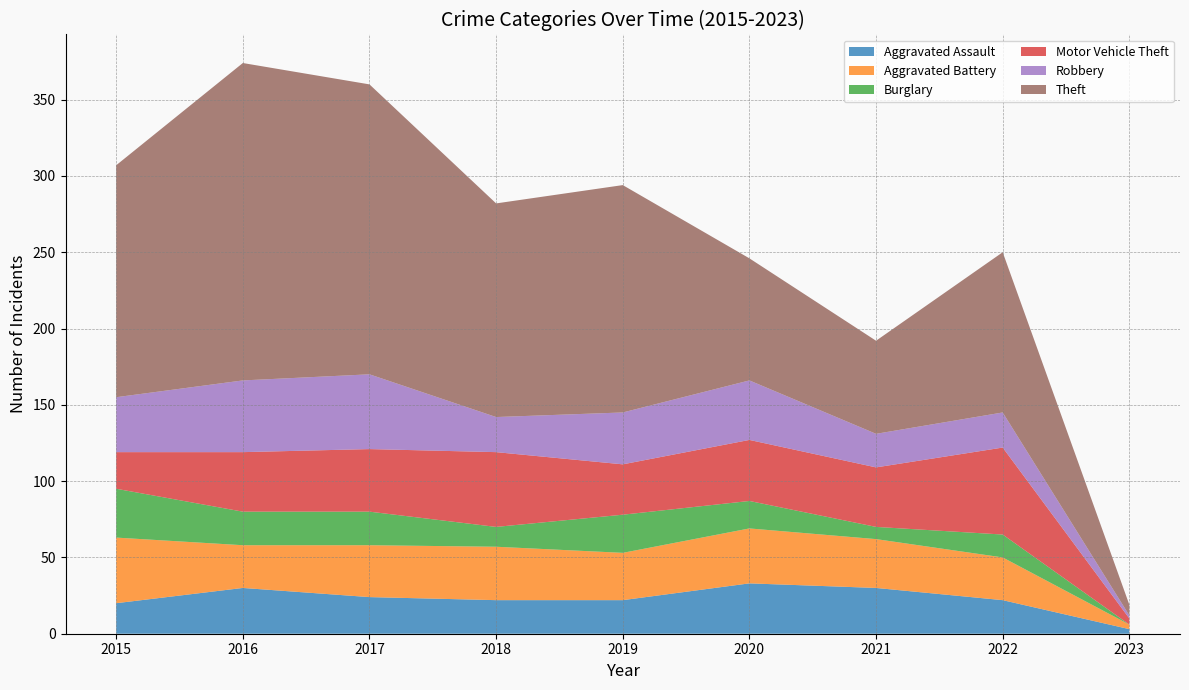

Reading right to left, transcribe all the data shown in this chart.

Aggravated Assault: 2023=3	2022=22	2021=30	2020=33	2019=22	2018=22	2017=24	2016=30	2015=20
Aggravated Battery: 2023=3	2022=28	2021=32	2020=36	2019=31	2018=35	2017=34	2016=28	2015=43
Burglary: 2023=0	2022=15	2021=8	2020=18	2019=25	2018=13	2017=22	2016=22	2015=32
Motor Vehicle Theft: 2023=4	2022=57	2021=39	2020=40	2019=33	2018=49	2017=41	2016=39	2015=24
Robbery: 2023=2	2022=23	2021=22	2020=39	2019=34	2018=23	2017=49	2016=47	2015=36
Theft: 2023=7	2022=105	2021=61	2020=80	2019=149	2018=140	2017=190	2016=208	2015=152